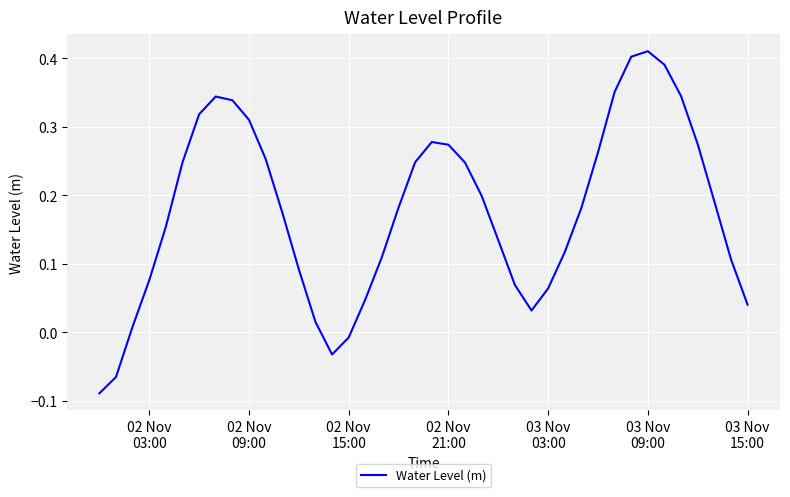

What is the difference between the maximum and minimum values?

0.5